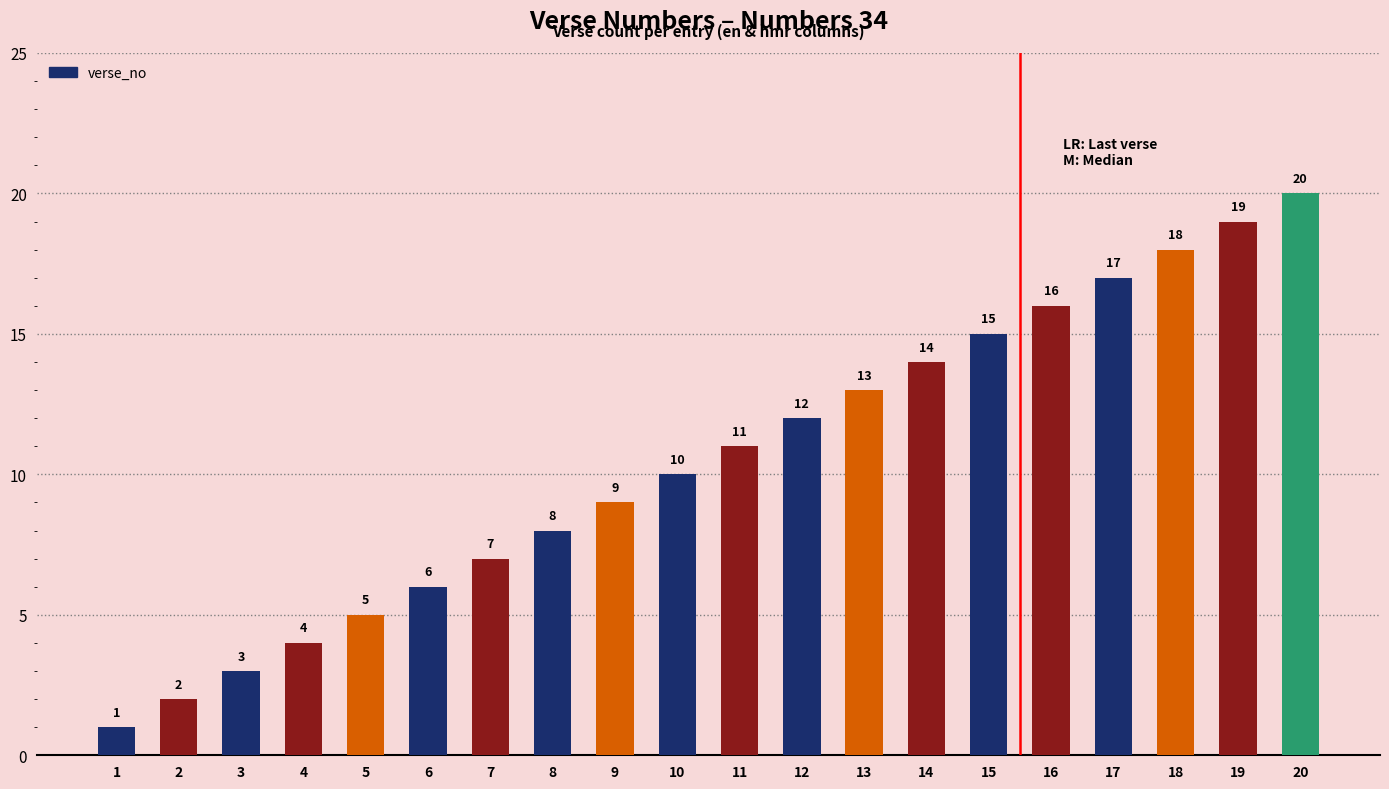

How many distinct data groups are displayed?

1